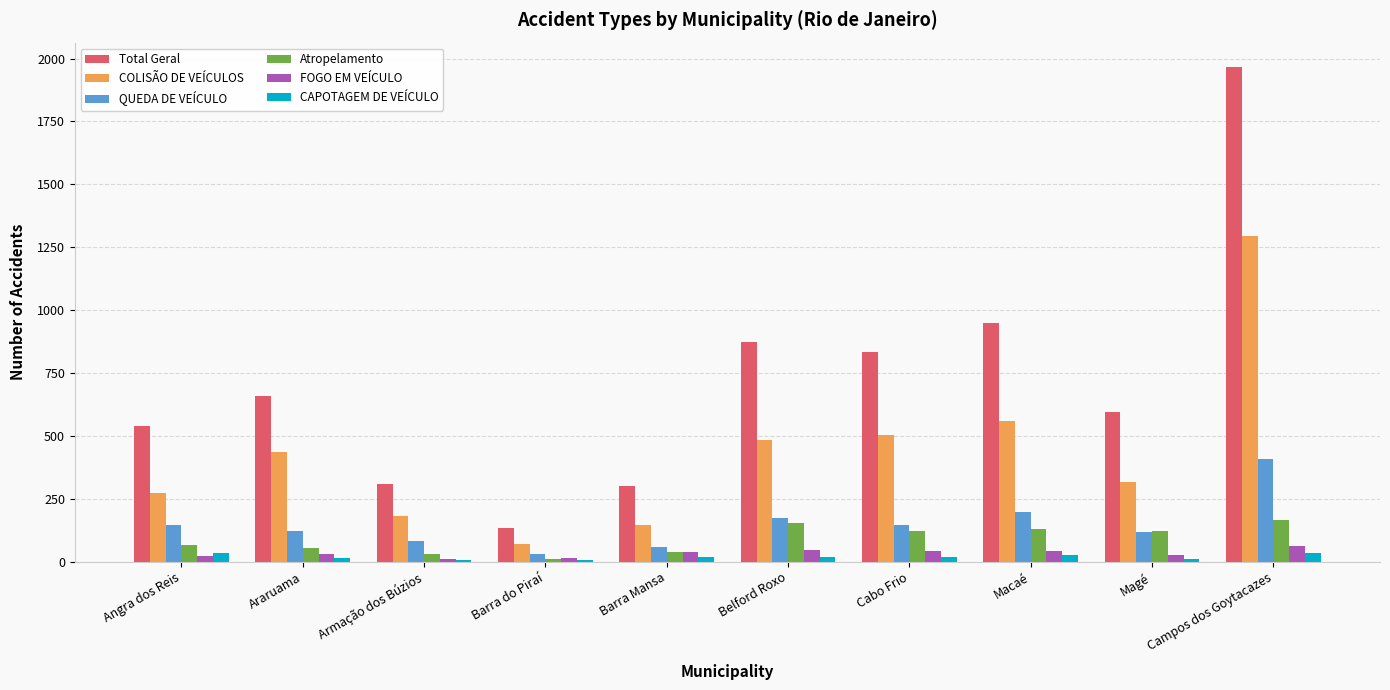

What is the label of the 2nd bar from the right?

Magé